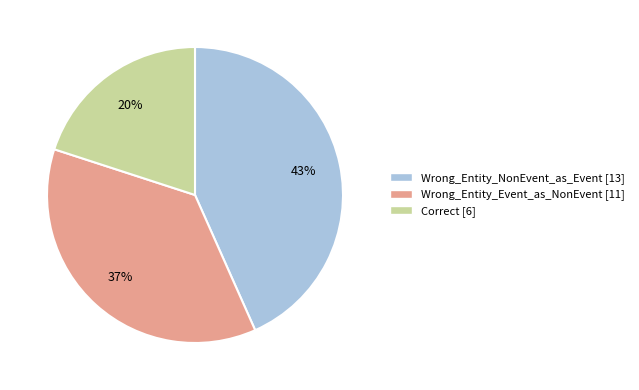

Is it true that Correct is 20% of the pie?

True